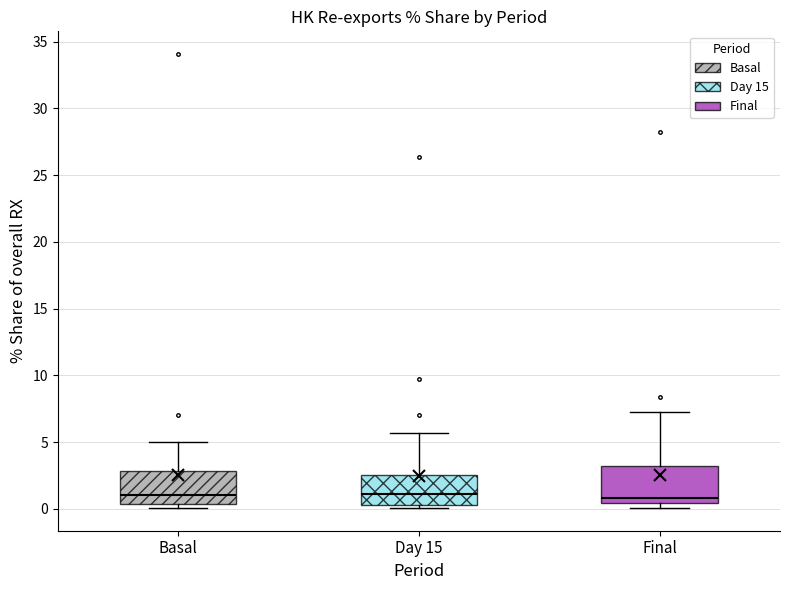

Where does the upper whisker of the box for Day 15 end on the y-axis? The values are not printed on the chart, so give them approximately, as read against the axis.

5.5